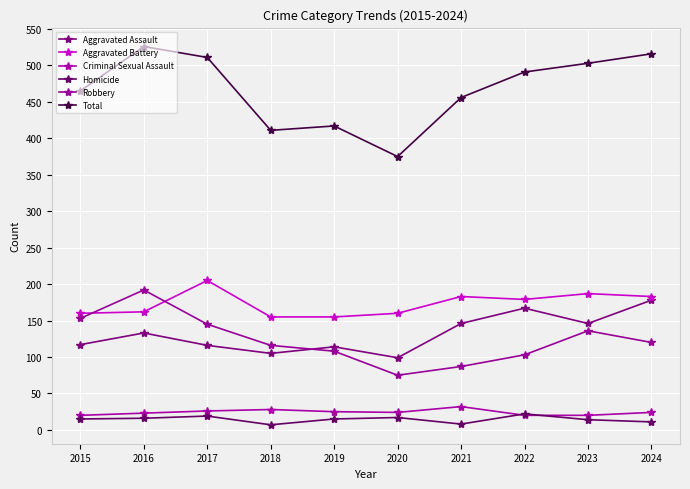

What is the minimum value for Criminal Sexual Assault?

20